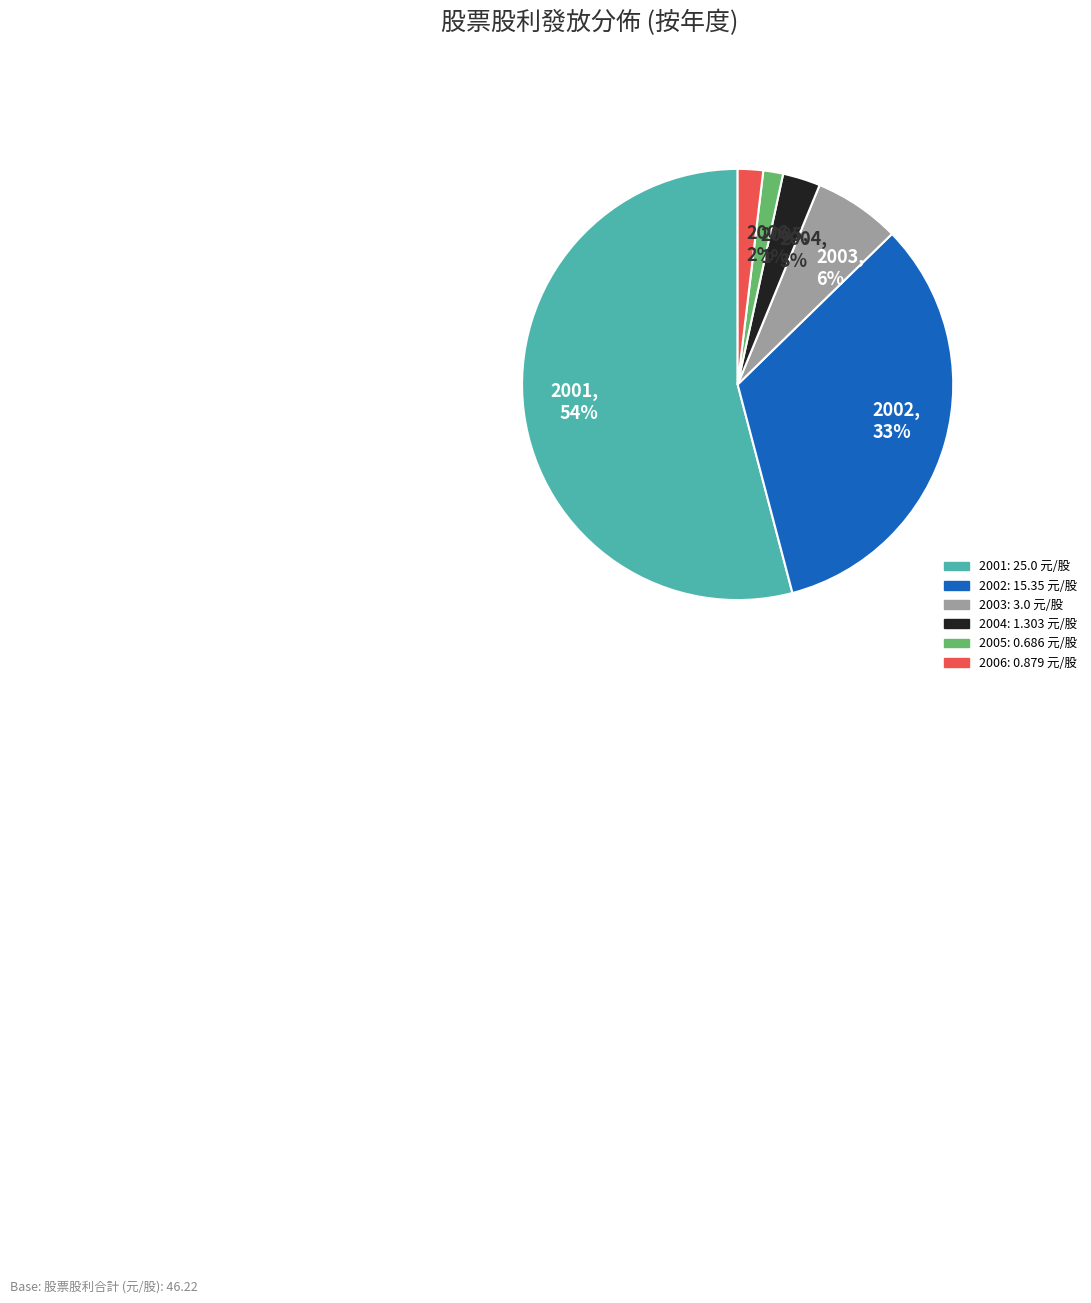

Which slice is the largest?

2001